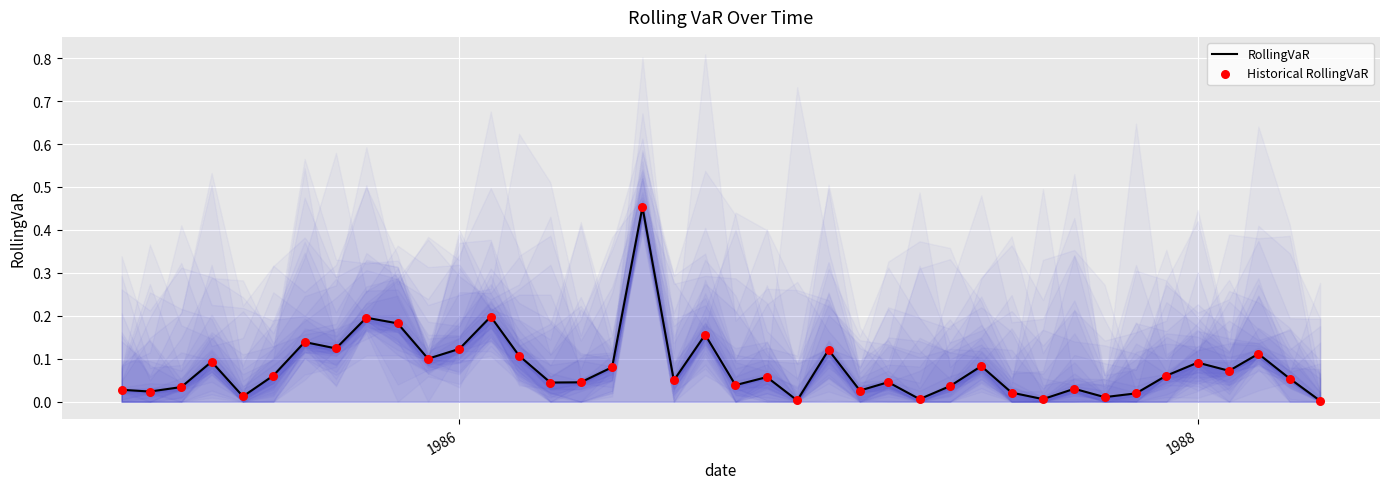

Which series reaches the minimum Y coordinate?

RollingVaR